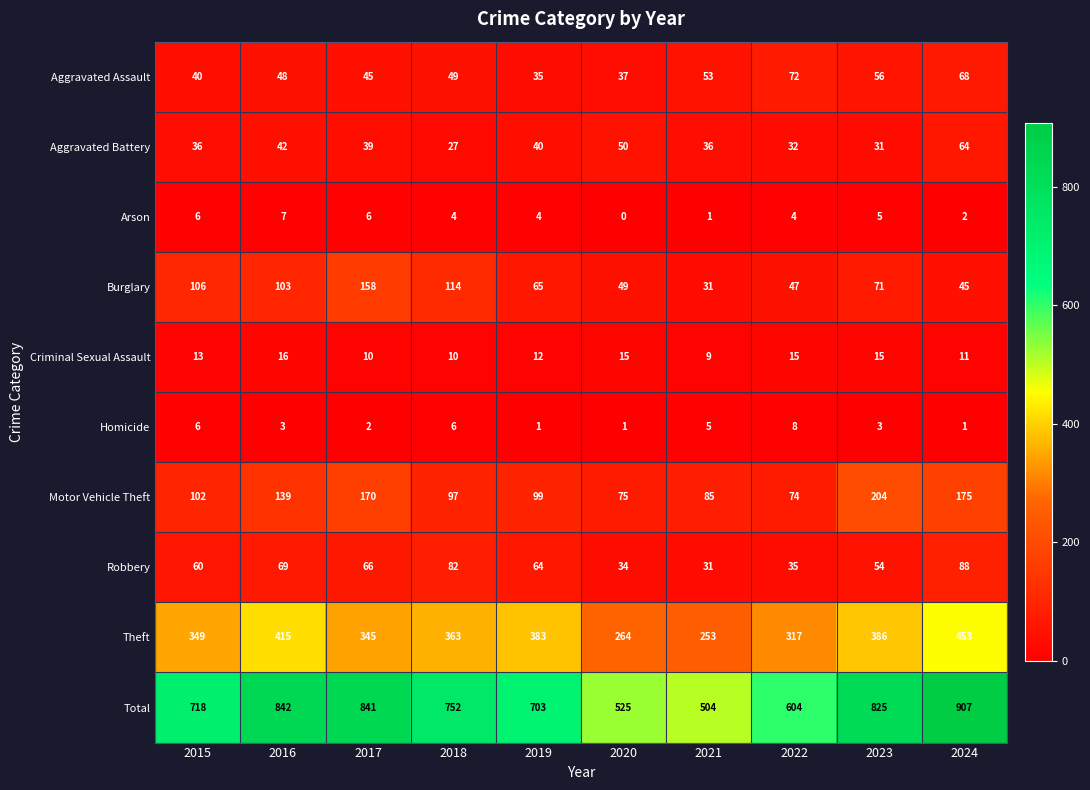

Which series changed the most between 2021 and 2023?

Total